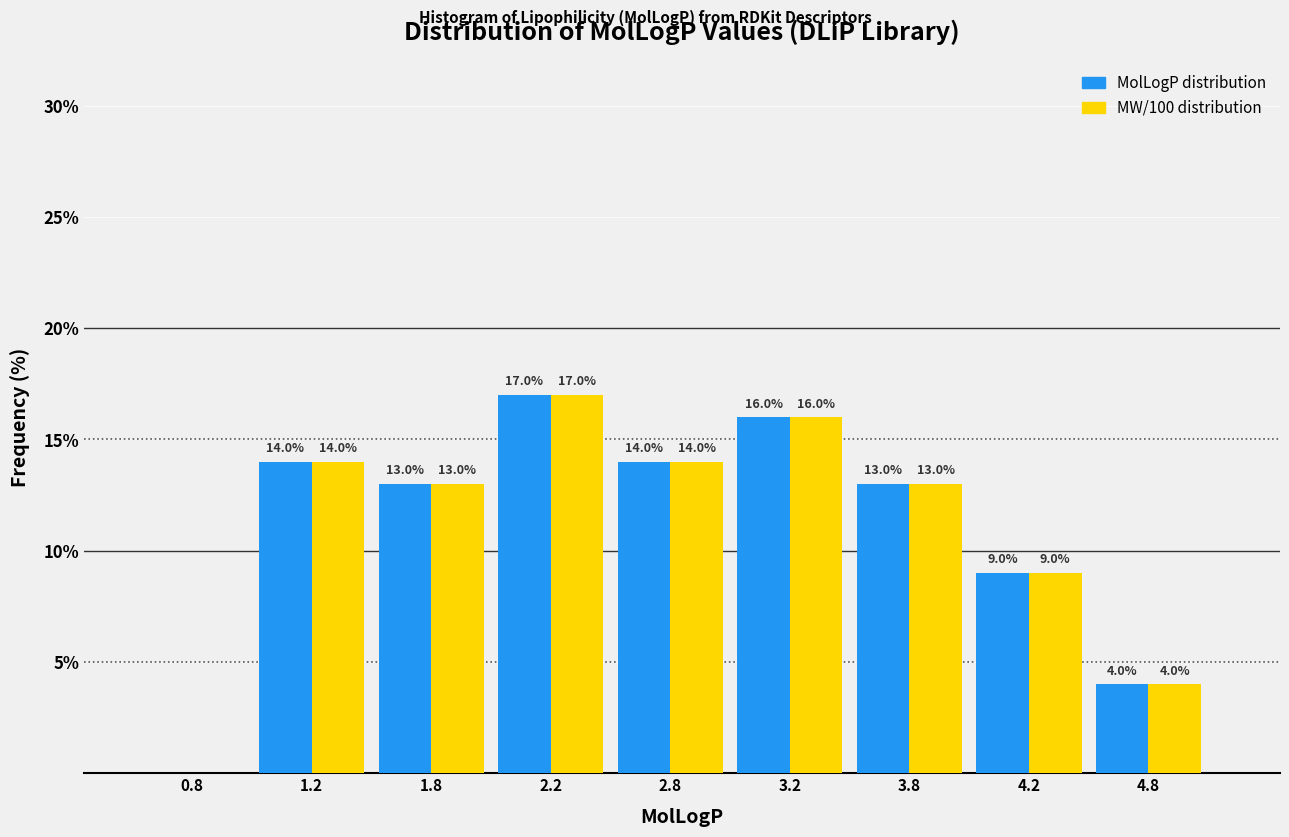

In the MolLogP distribution series, which range on the x-axis has the tallest bar?

2.0 to 2.5